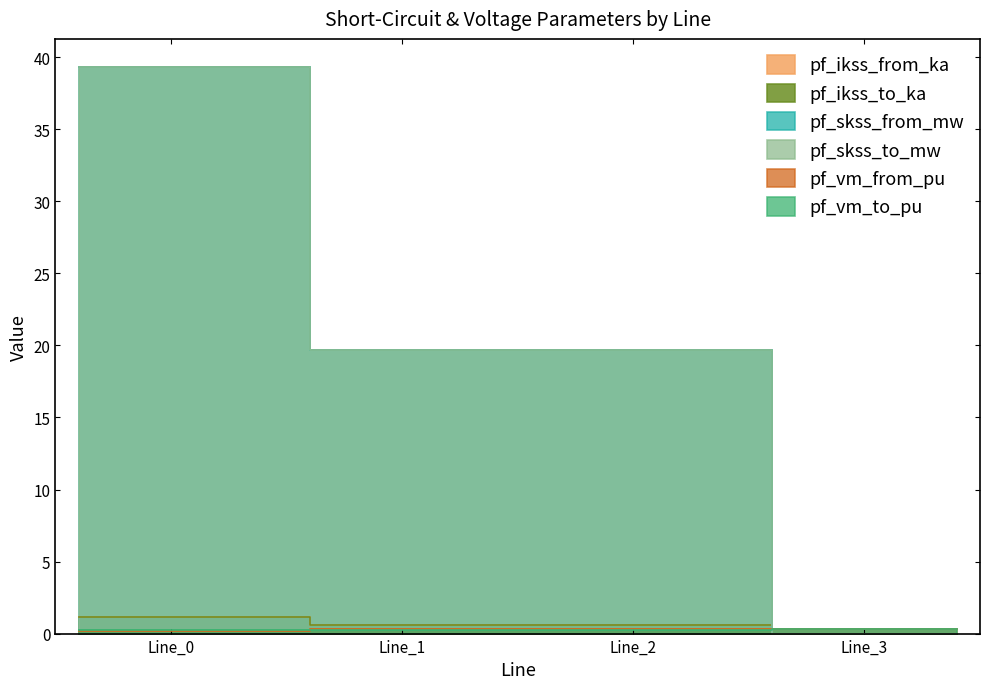

How many positive values does the pf_ikss_to_ka series have?

3